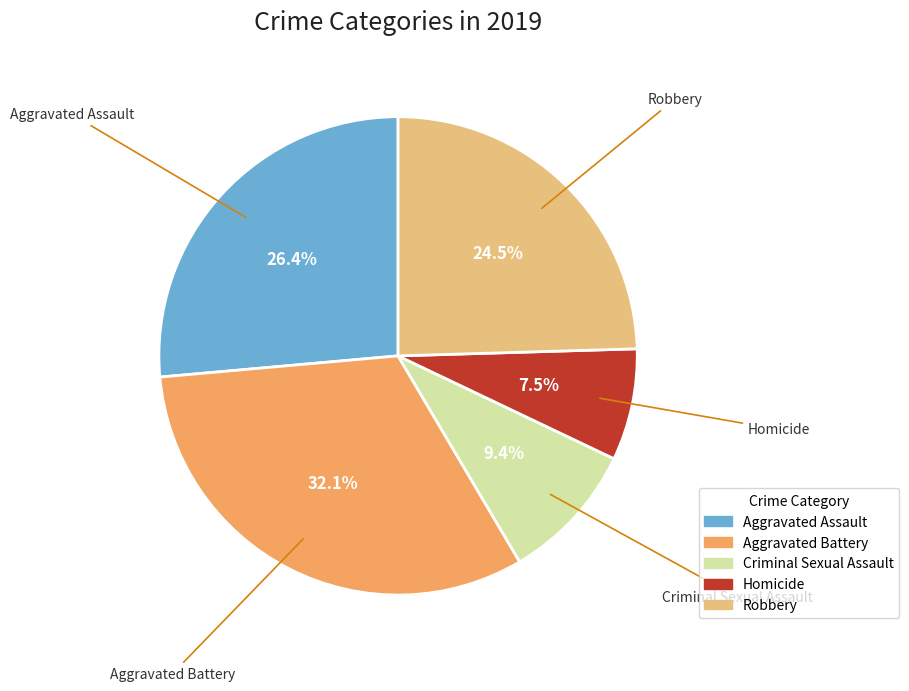

To the nearest percent, what is the combined percentage of Criminal Sexual Assault and Robbery?

34%